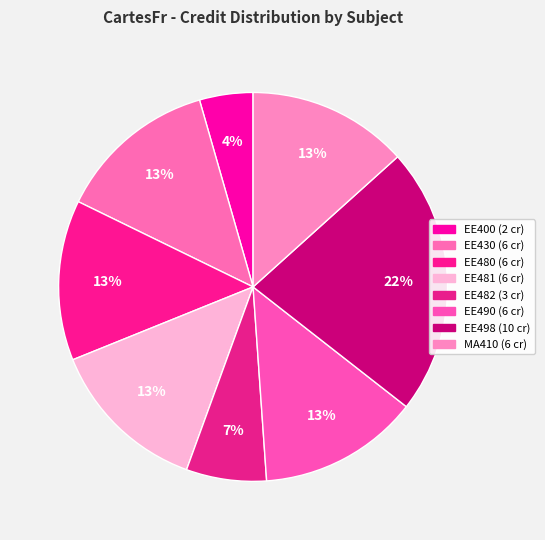

The MA410 slice represents 13% of the pie. True or false?

True